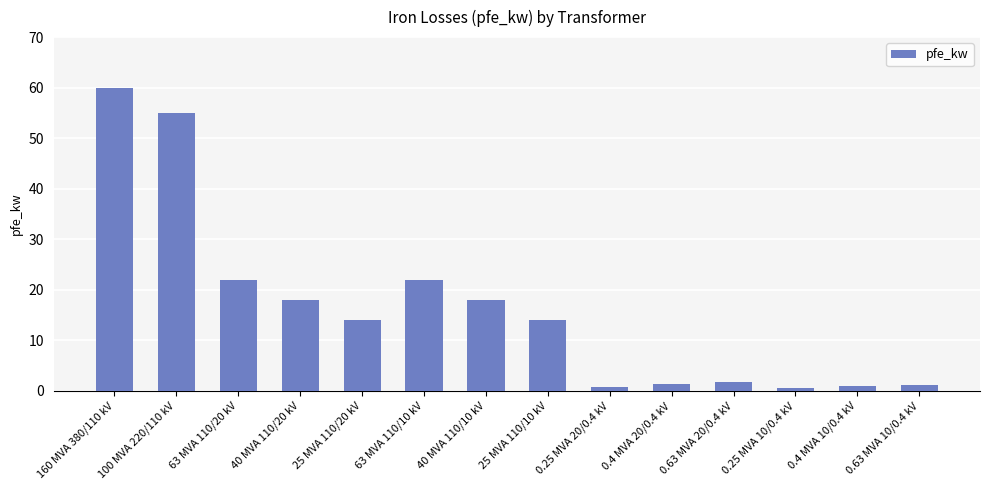

True or false: the data shows 60.0 at 160 MVA 380/110 kV.

True